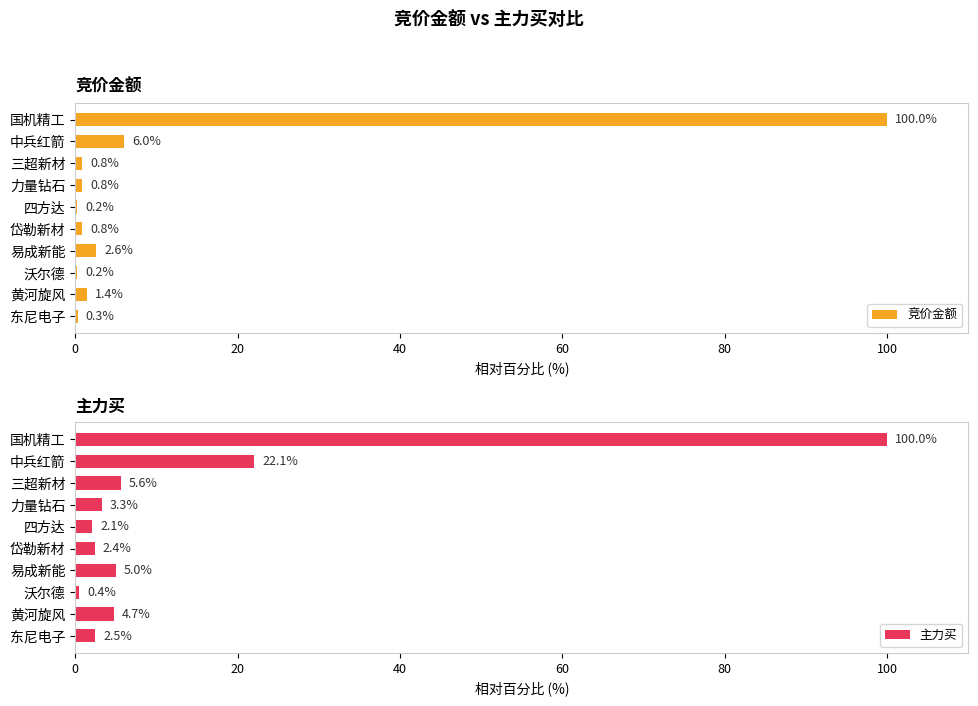

List the series in order of their overall mean, lowest first.

竞价金额, 主力买